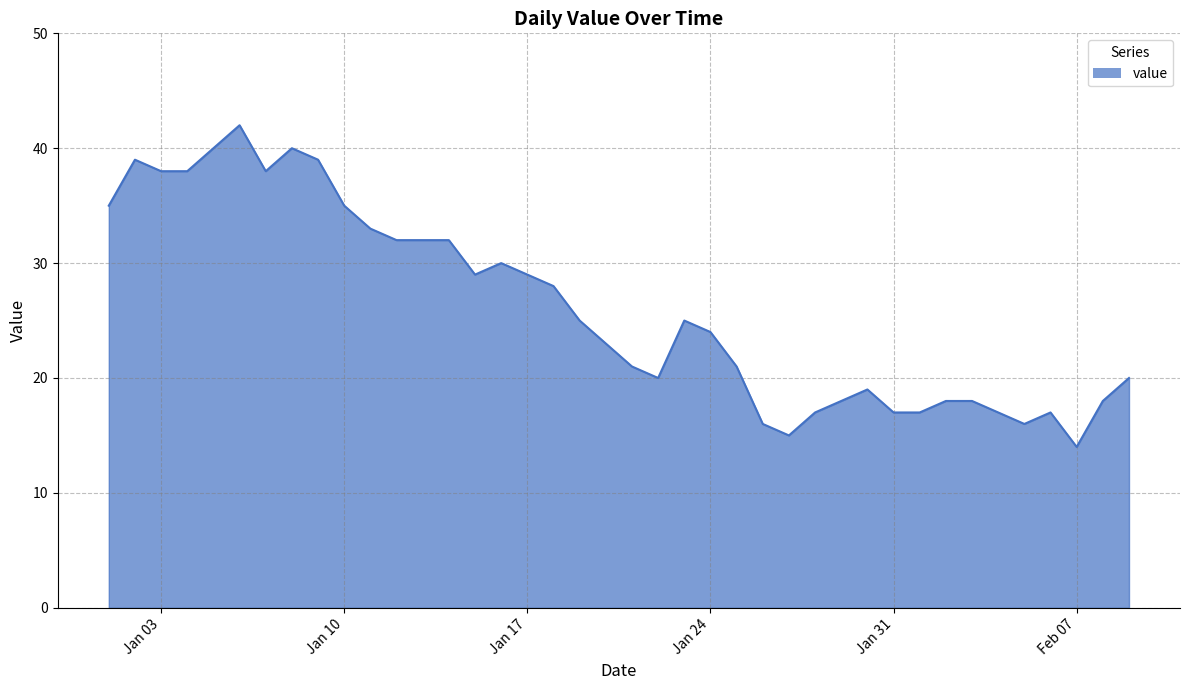

What is the difference between the maximum and minimum values?

28